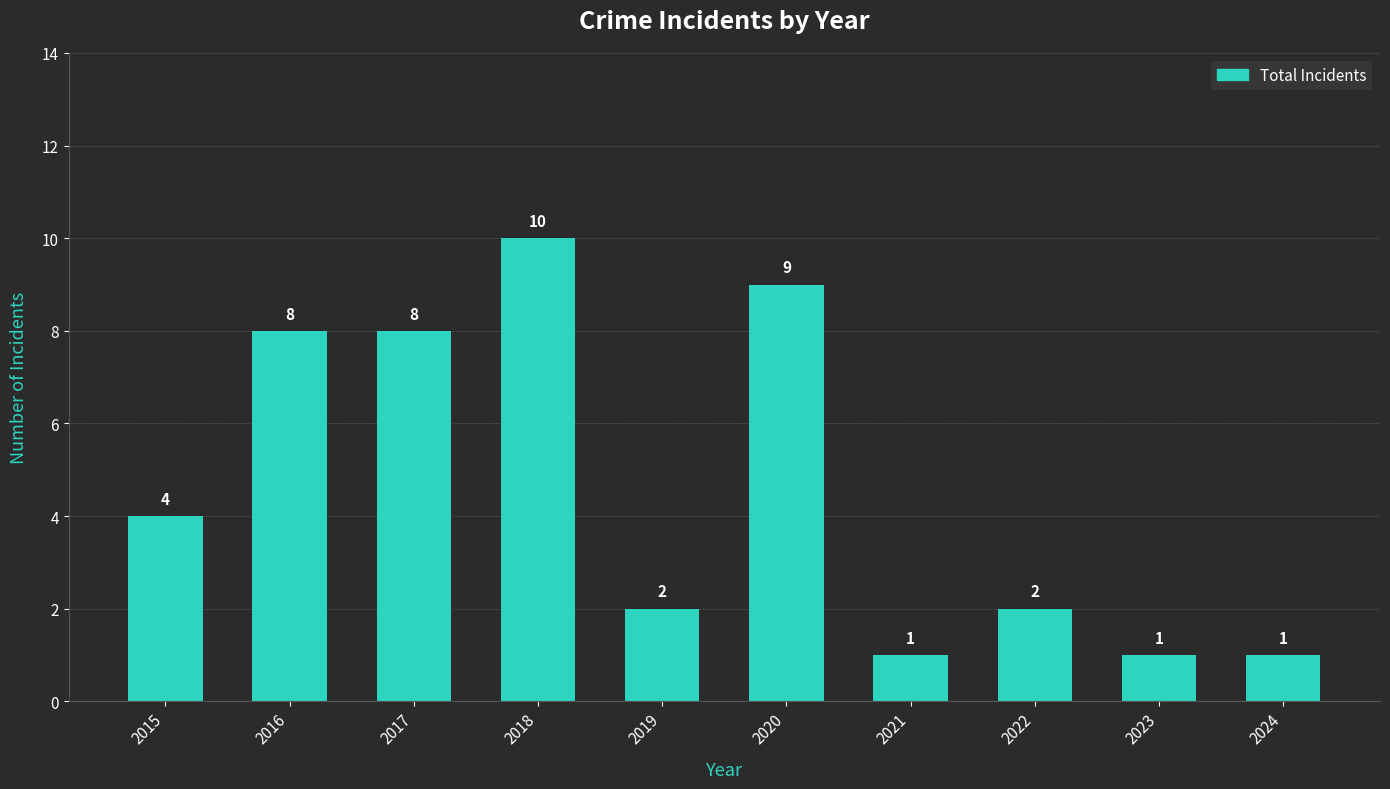

Reading left to right, extract all data points from this chart.

4	8	8	10	2	9	1	2	1	1